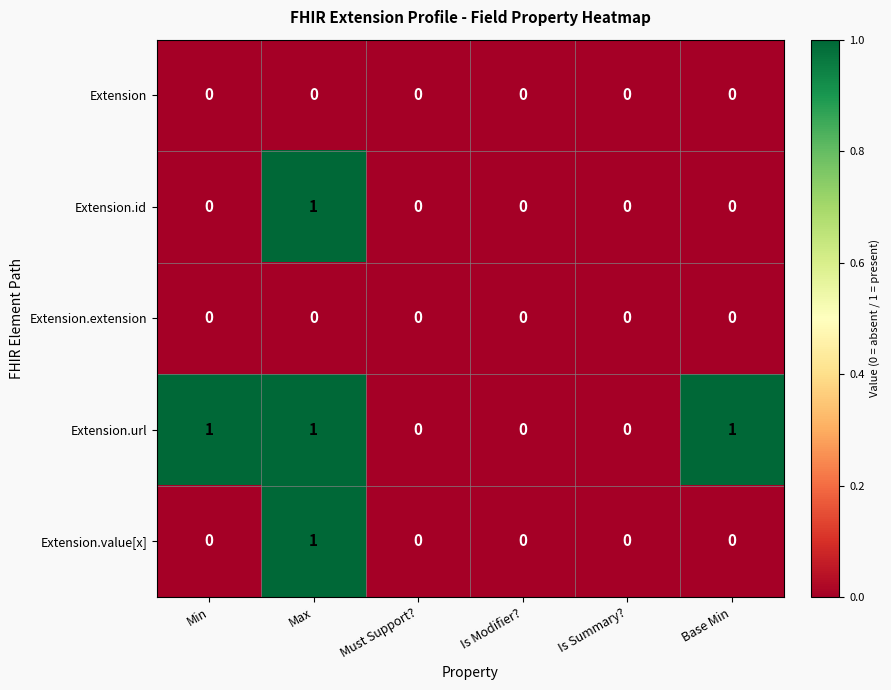

At which category is the sum across all series the highest?

Max